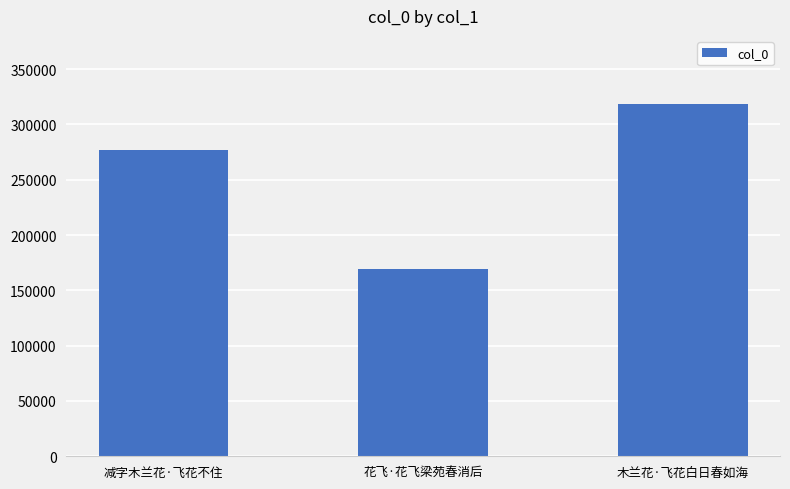

List the labels in order of value, smallest first.

花飞·花飞梁苑春消后, 减字木兰花·飞花不住, 木兰花·飞花白日春如海